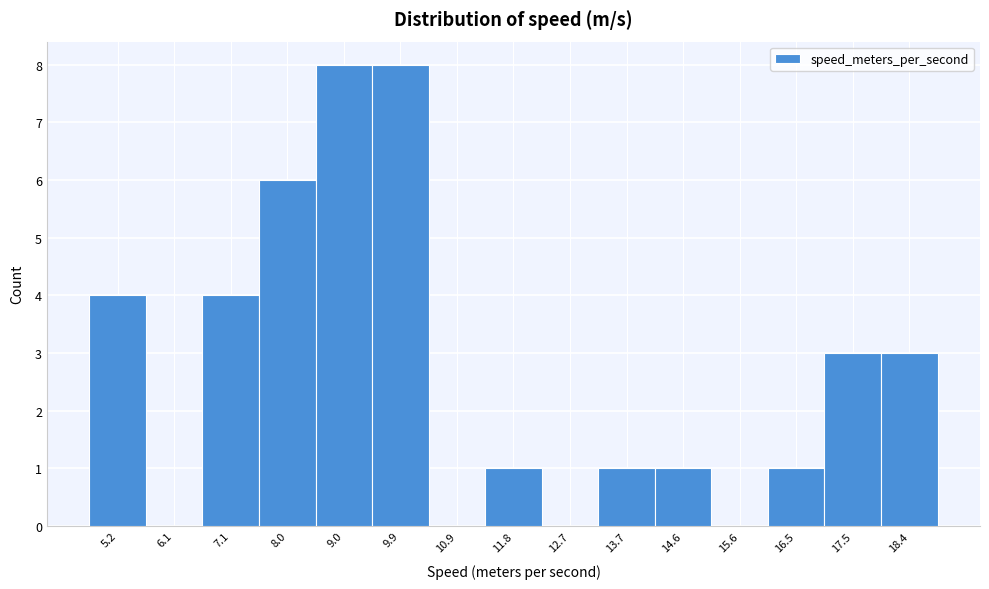

Reading left to right, what are all the values shown in this chart?

5.2=4	6.1=0	7.1=4	8.0=6	9.0=8	9.9=8	10.9=0	11.8=1	12.7=0	13.7=1	14.6=1	15.6=0	16.5=1	17.5=3	18.4=3